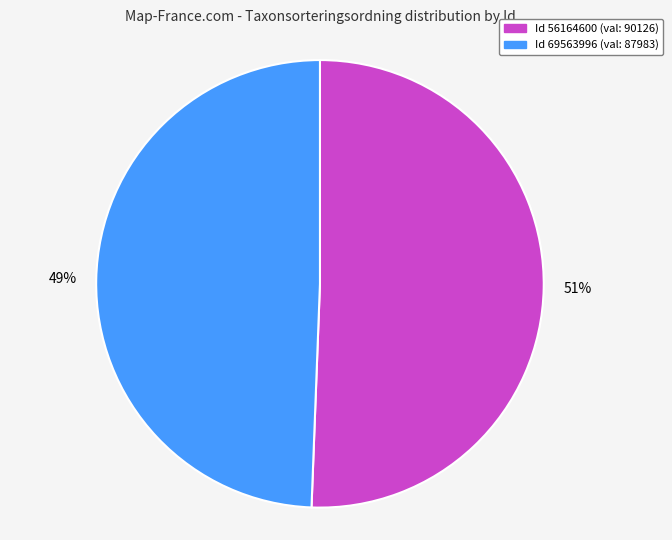

How many slices are in this pie chart?

2